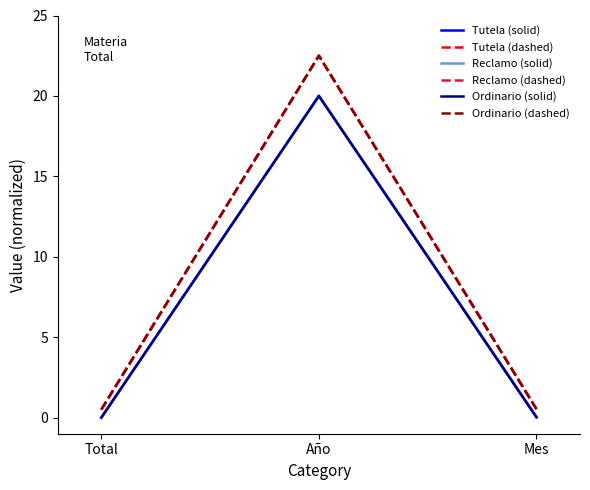

What position from the right is Año?

2